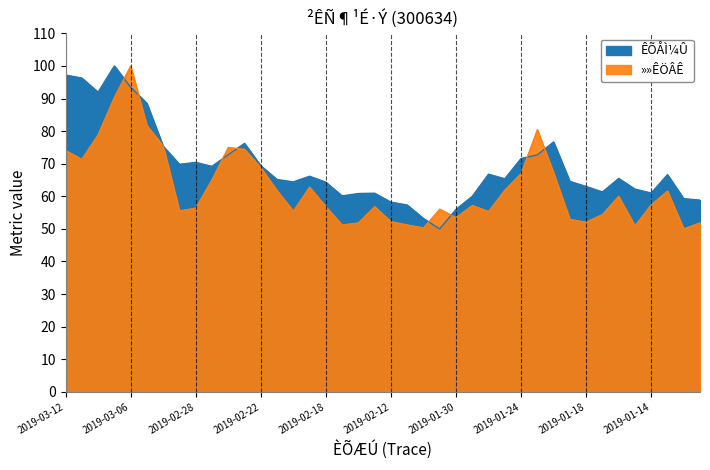

What position from the right is 2019-03-11?

39